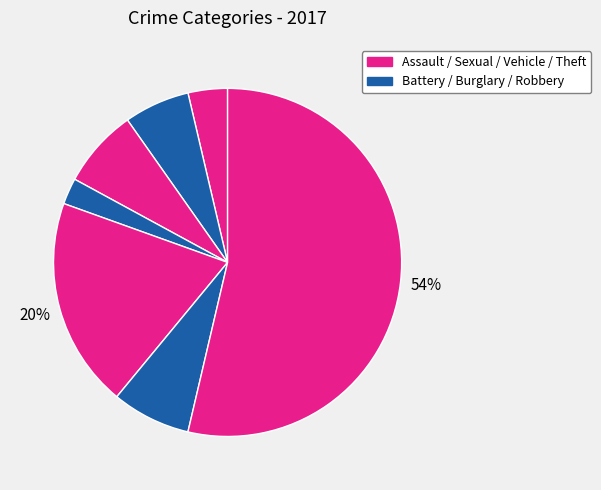

How many segments does this pie chart have?

7